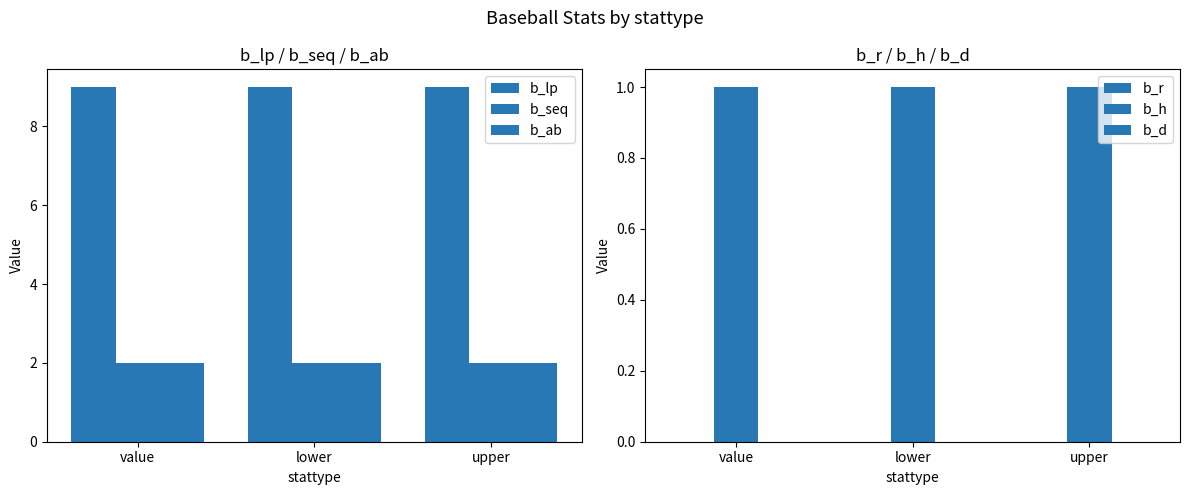

The value of b_r at upper is 0. True or false?

True